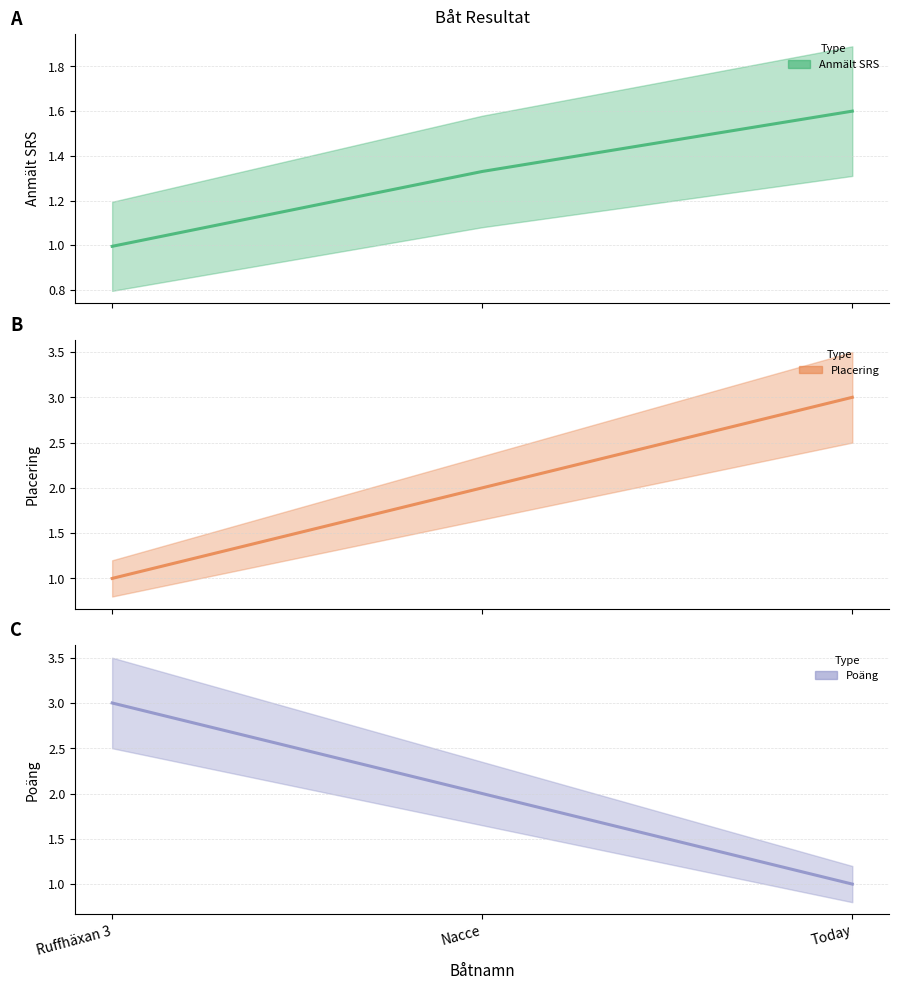

Does the chart display data point markers on the line(s)?

No